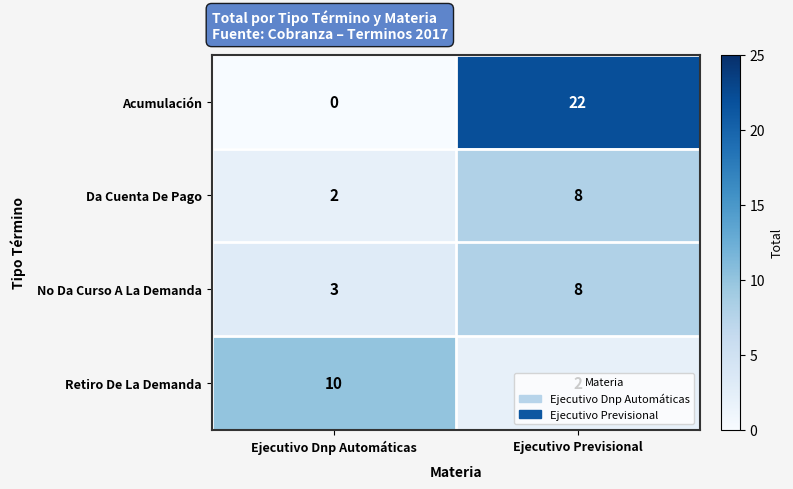

Rank the series at Ejecutivo Dnp Automáticas from lowest to highest value.

Acumulación, Da Cuenta De Pago, No Da Curso A La Demanda, Retiro De La Demanda